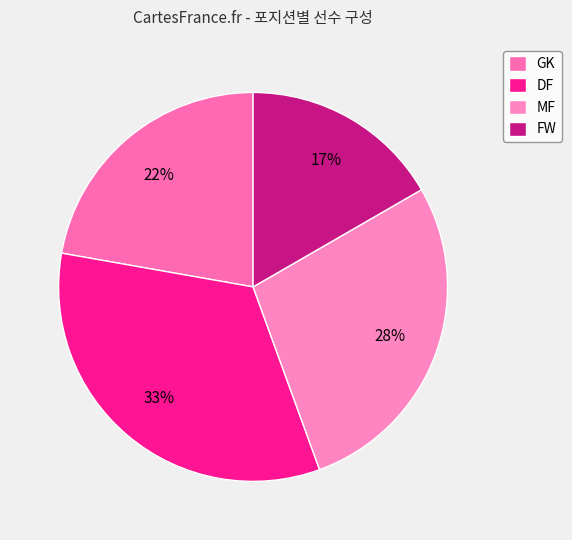

How many segments does this pie chart have?

4